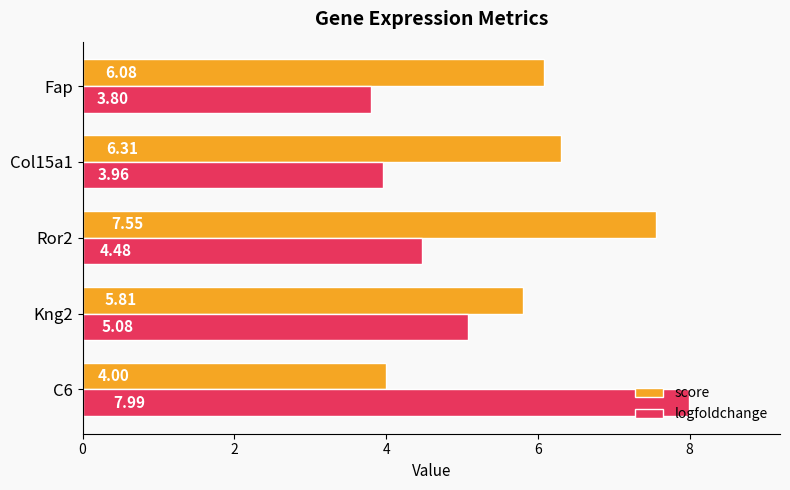

What is the difference between the highest and lowest values at Ror2?

3.1